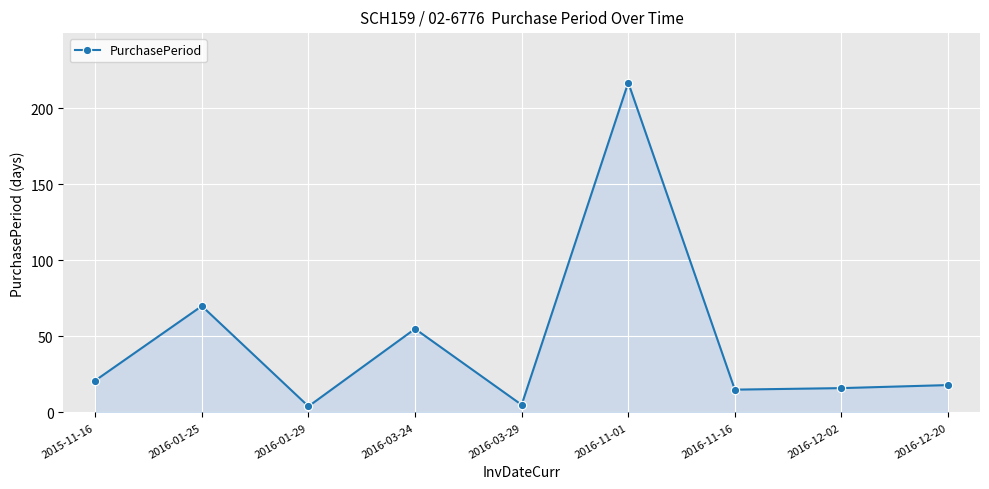

Where is the data nearest to the value 110?

2016-01-25